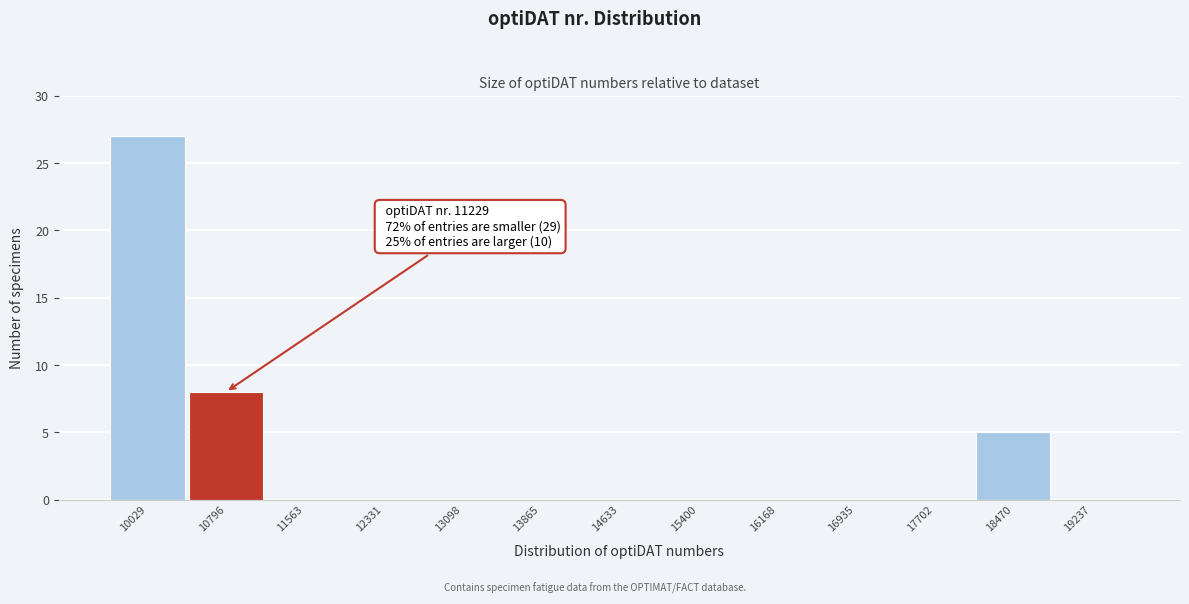

Reading left to right, what are all the values shown in this chart?

10029=27	10796=8	11563=0	12331=0	13098=0	13865=0	14633=0	15400=0	16168=0	16935=0	17702=0	18470=5	19237=0